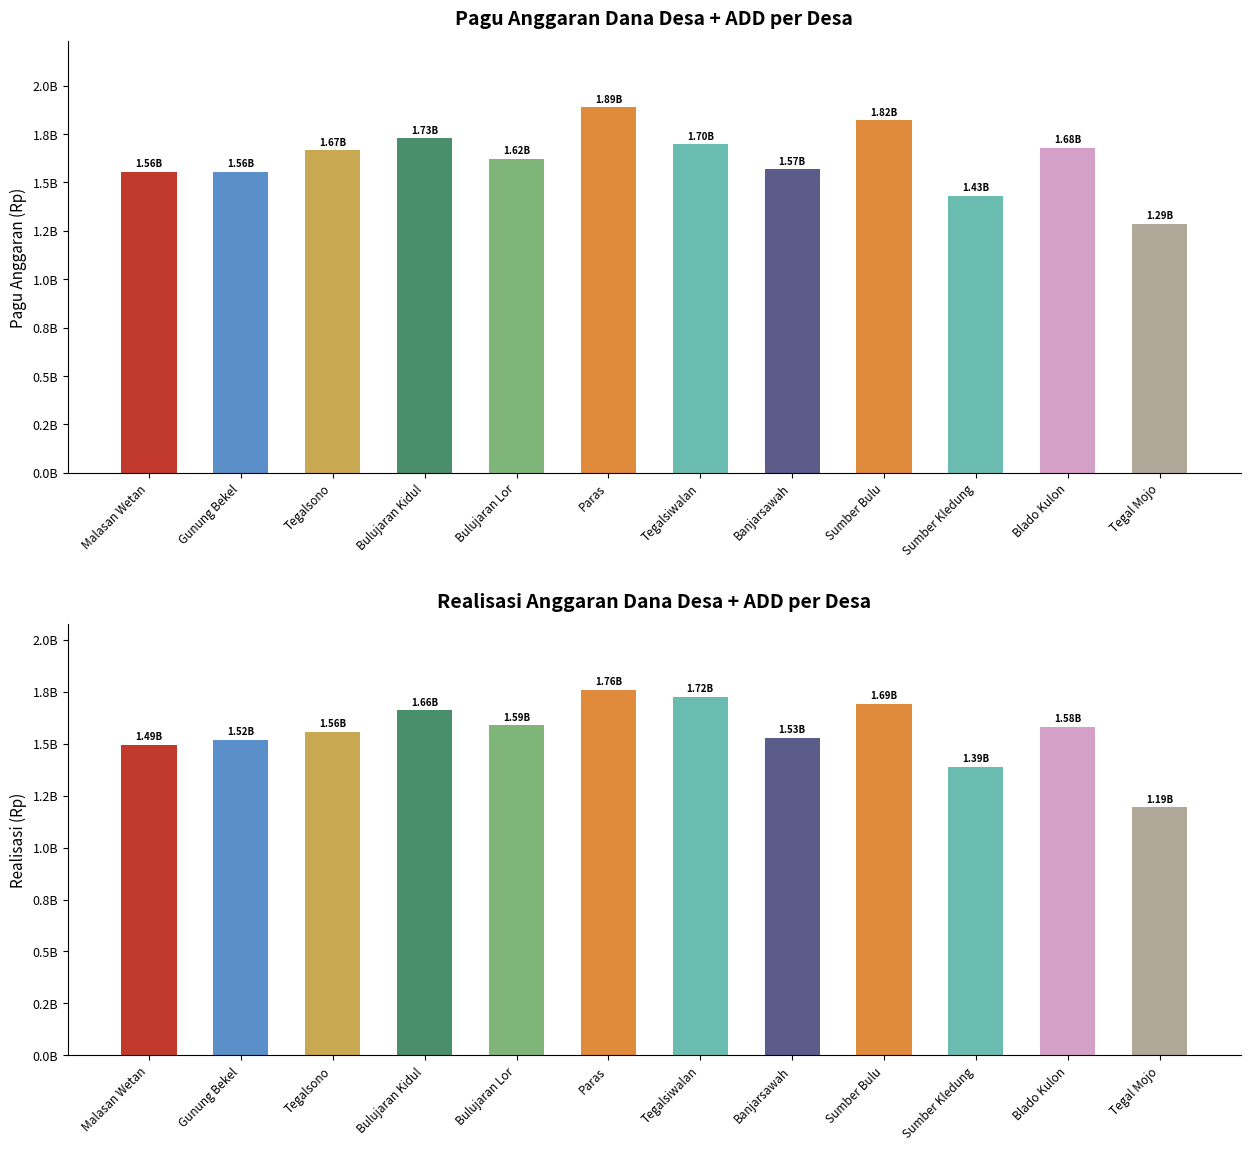

What is the label of the 1st bar from the left?

Malasan Wetan